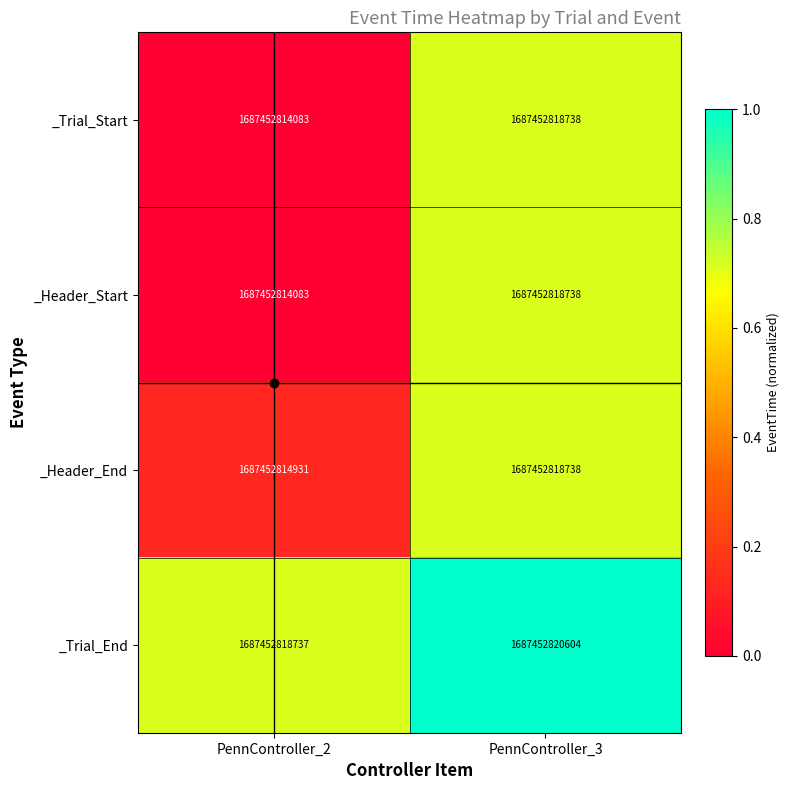

Where is _Trial_End nearest to the value 0?

PennController_2